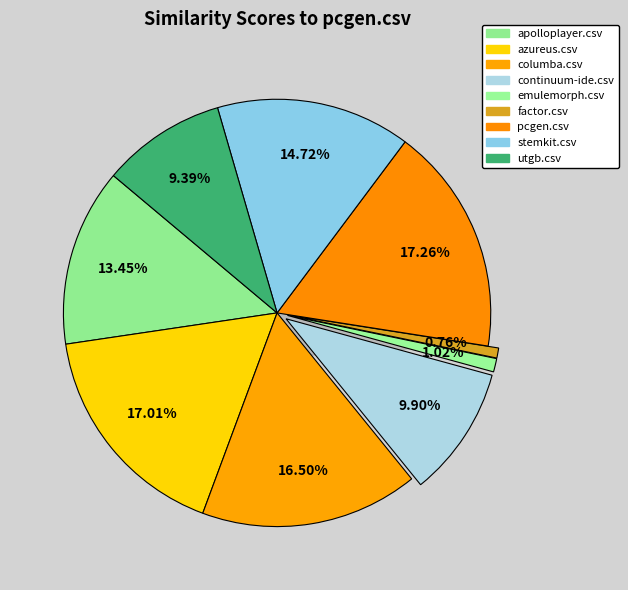

What percentage is the factor.csv slice, to the nearest percent?

1%